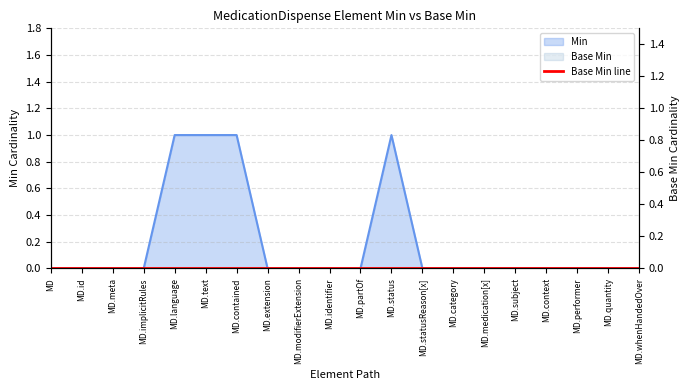

What is the greatest value displayed?

1